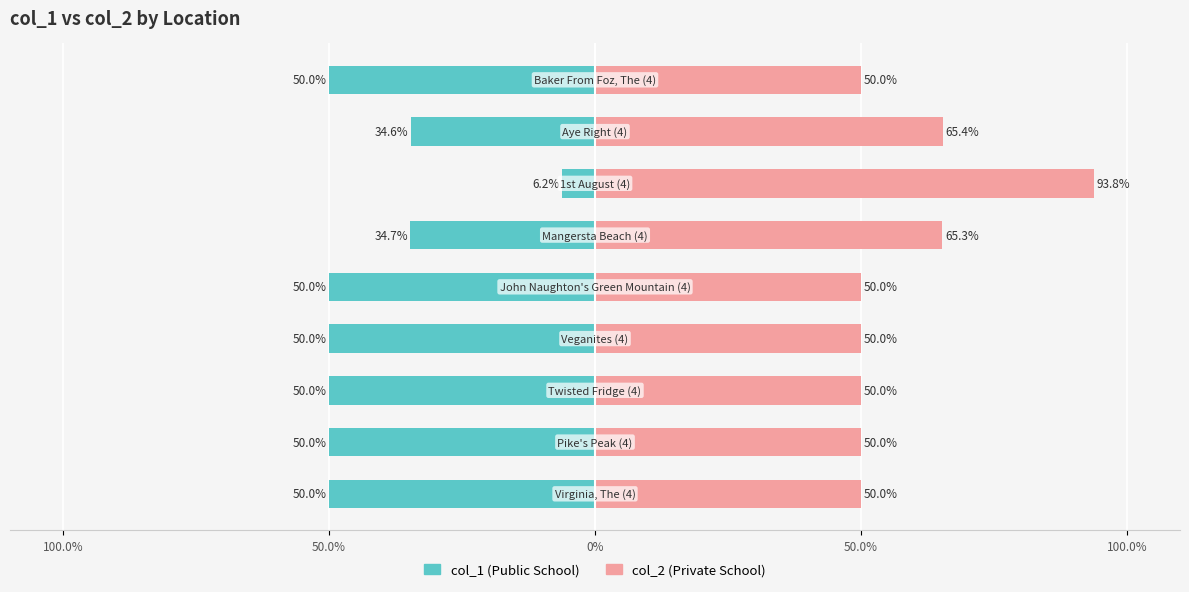

True or false: col_1 has a value of -84.4 at 0%.

False